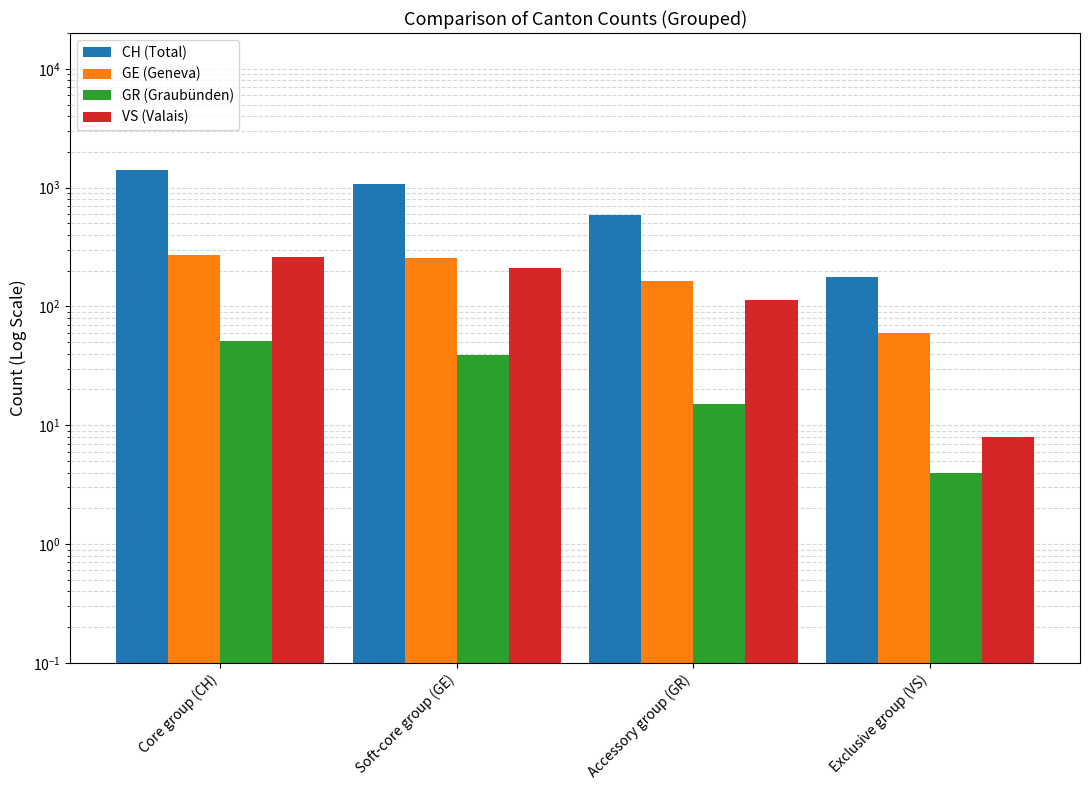

Does the chart contain any negative values?

No